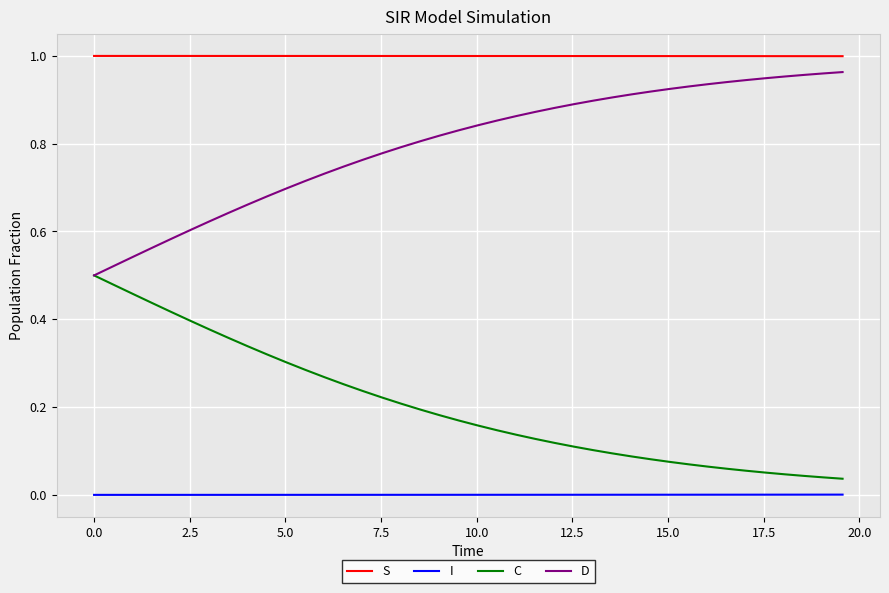

Which series has the largest total across all categories?

S